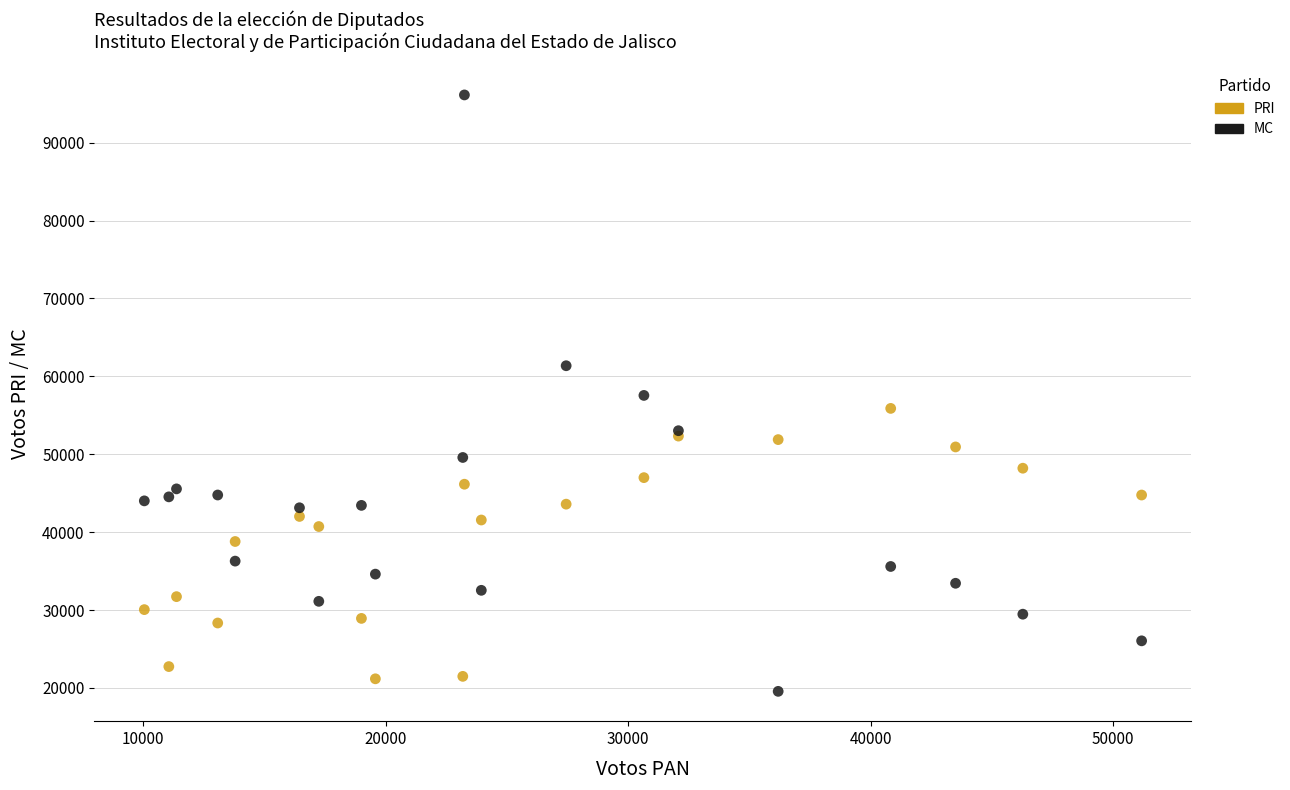

Which series contains the highest Y value?

MC